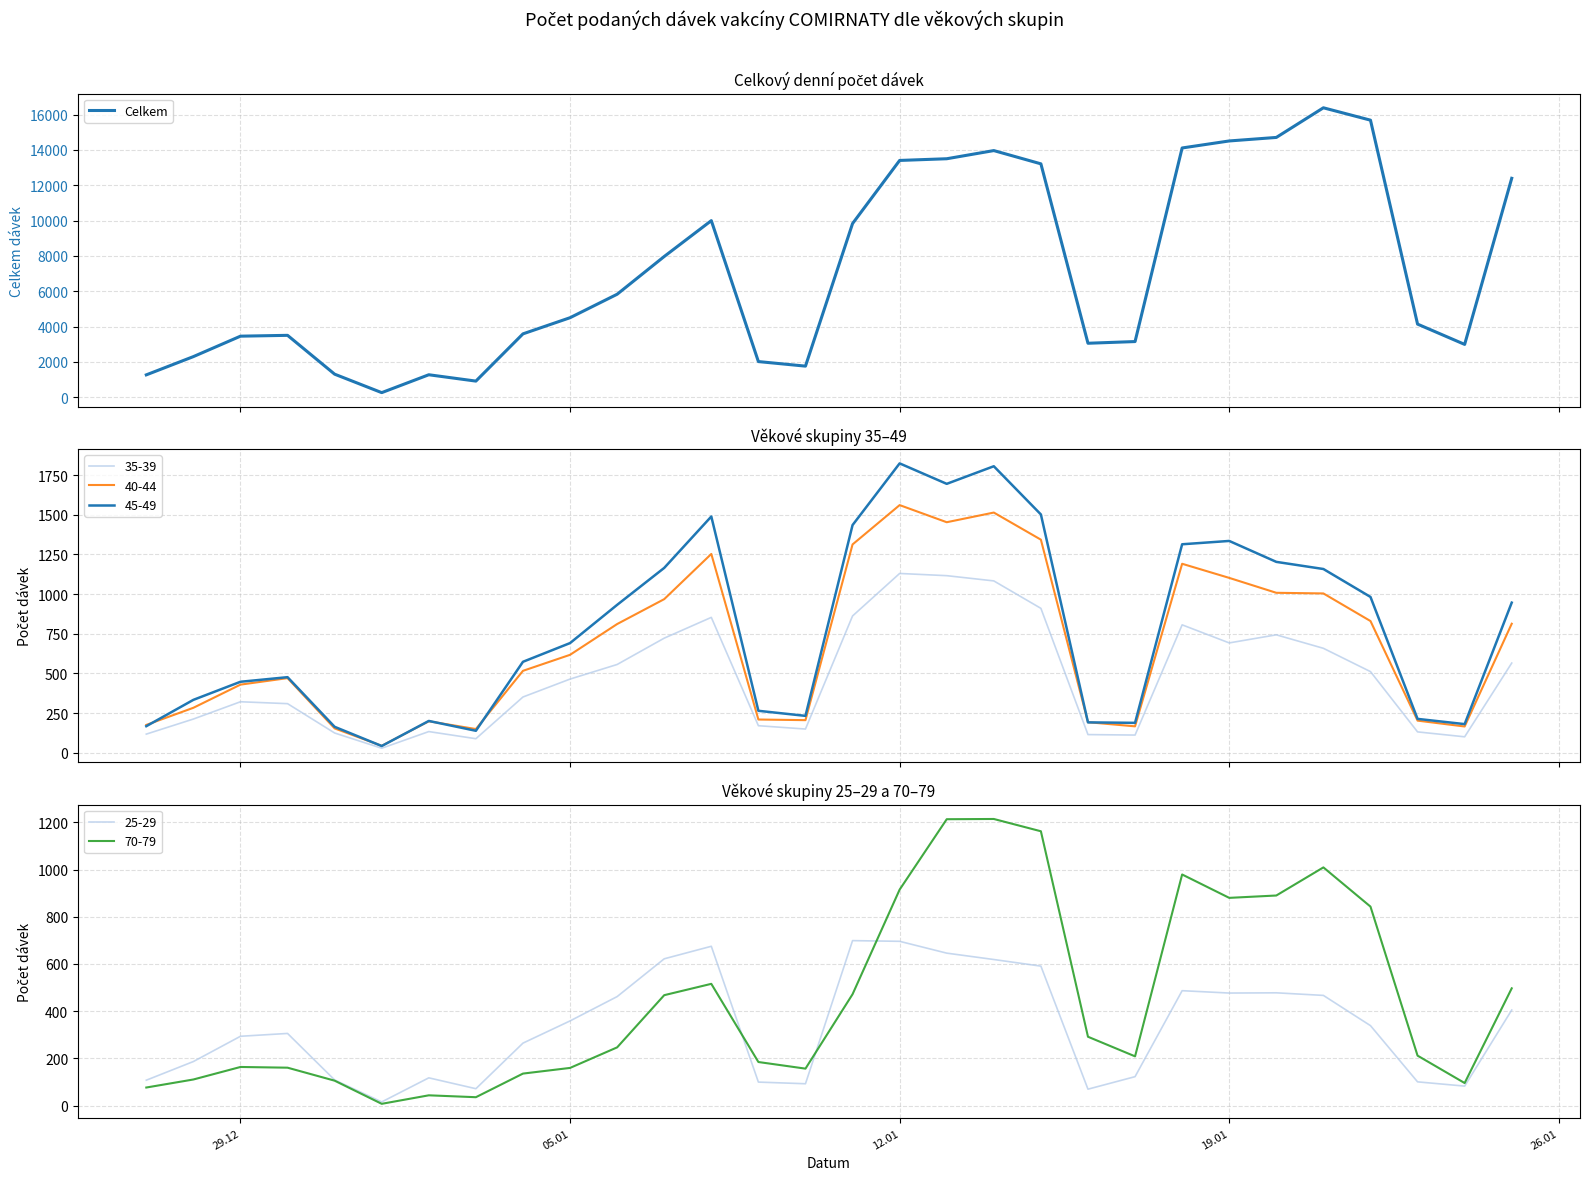

Count the number of categories in the chart.

30